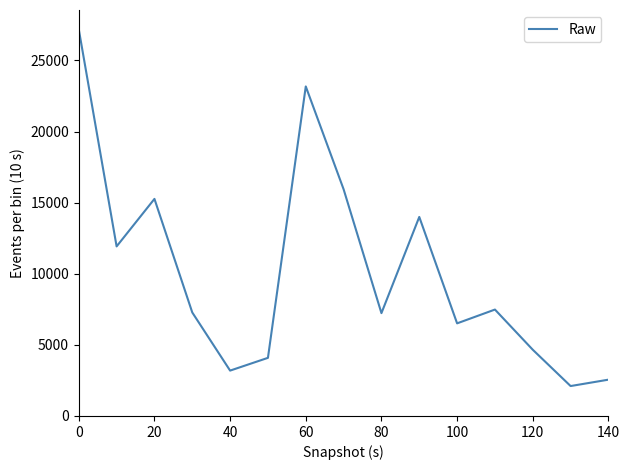

What is the difference between the maximum and minimum values?

25081